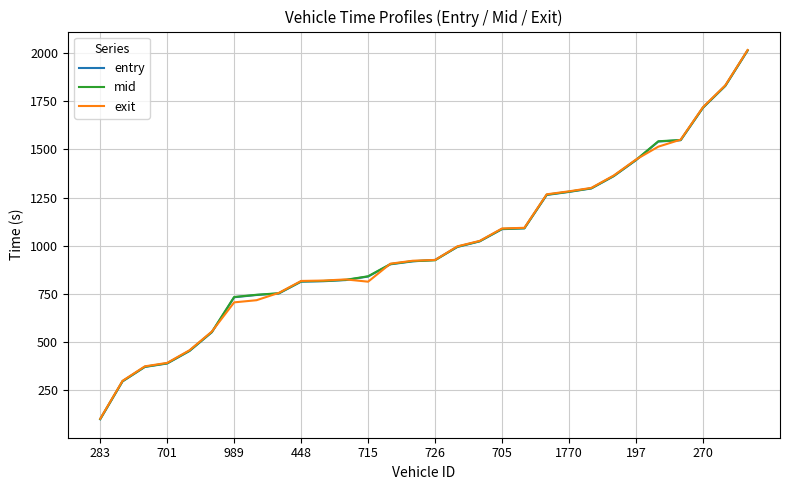

How many times do mid and exit cross each other?

6